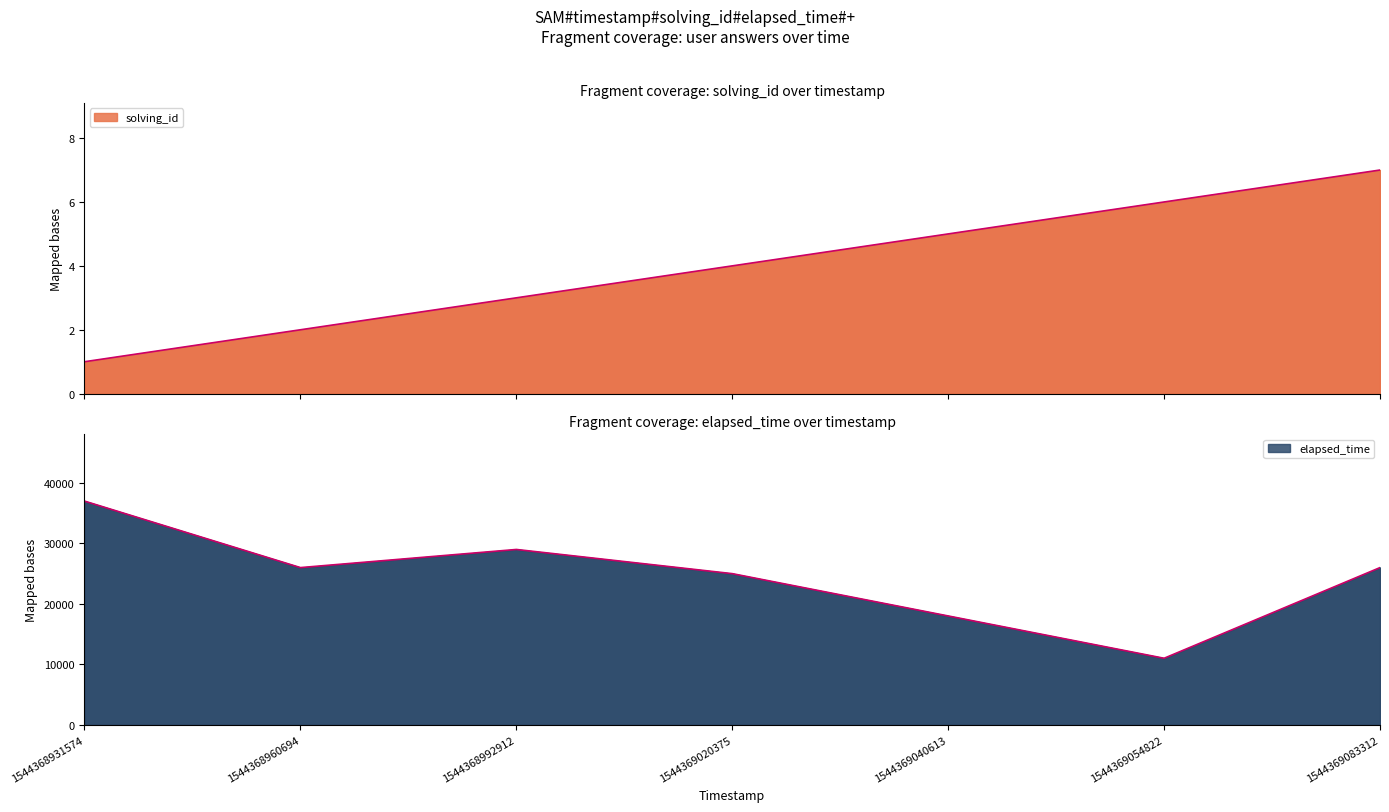

In elapsed_time, how many points are lower than both neighbors (excluding endpoints)?

2